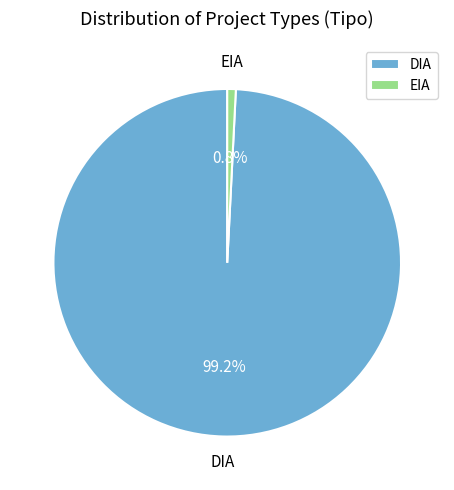

What is the total percentage of EIA and DIA?

100.0%